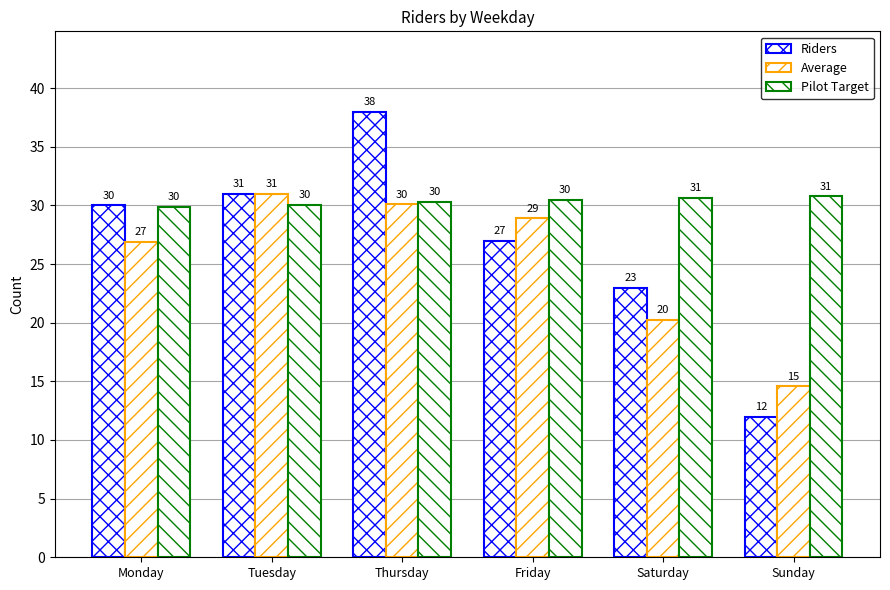

The Riders series shows 31.0 at Tuesday. True or false?

True